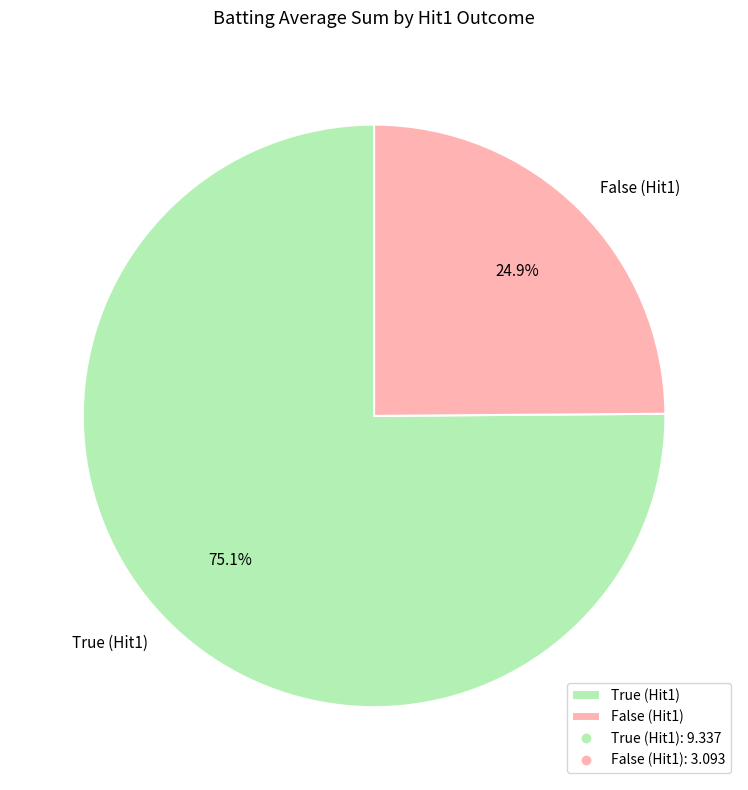

Is there a majority slice in this chart?

Yes